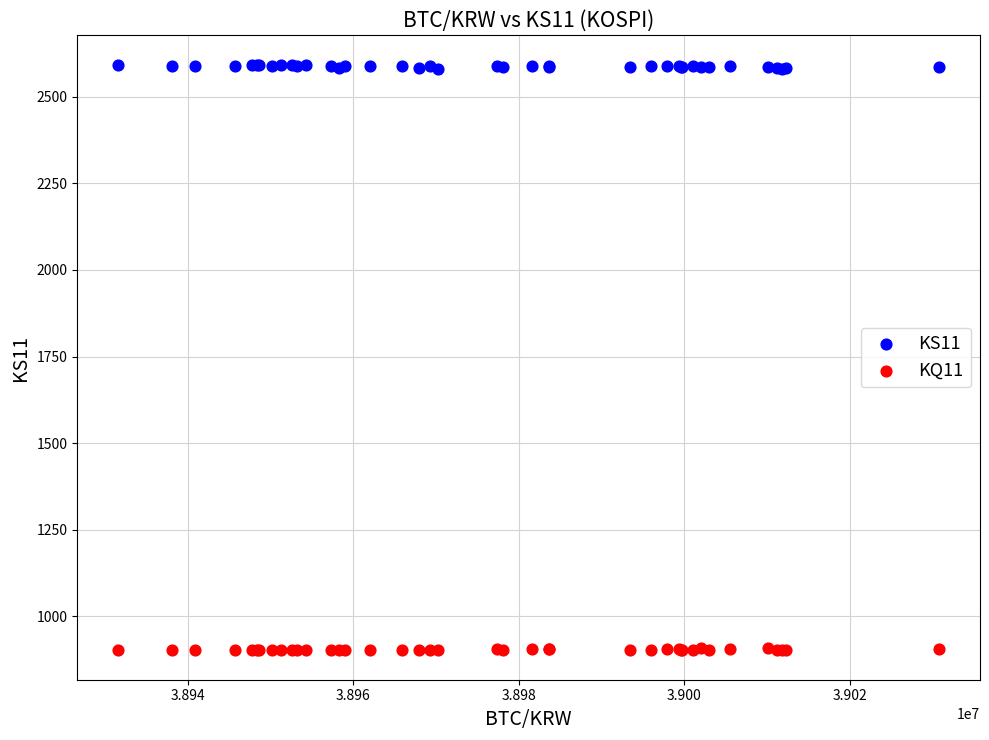

Which series contains the lowest Y value?

KQ11